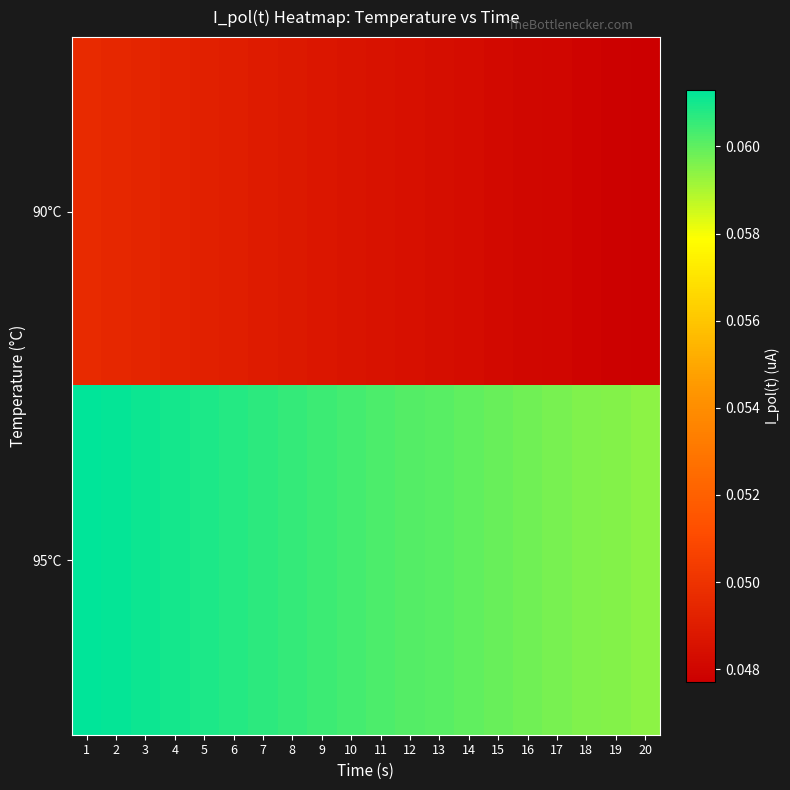

Which series has the largest total across all categories?

95°C